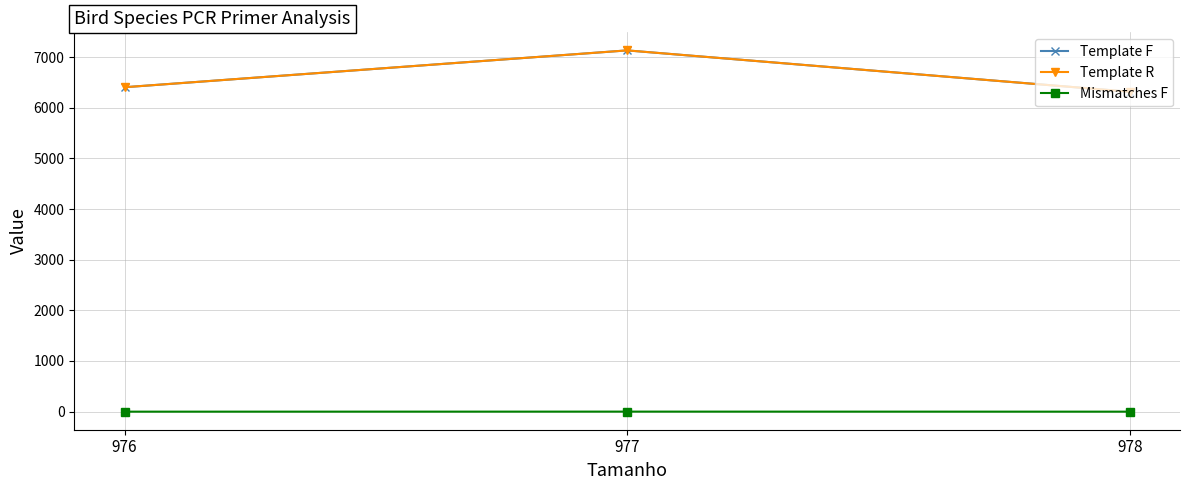

What is the difference between the Mismatches F values at 978 and 977?

0.8